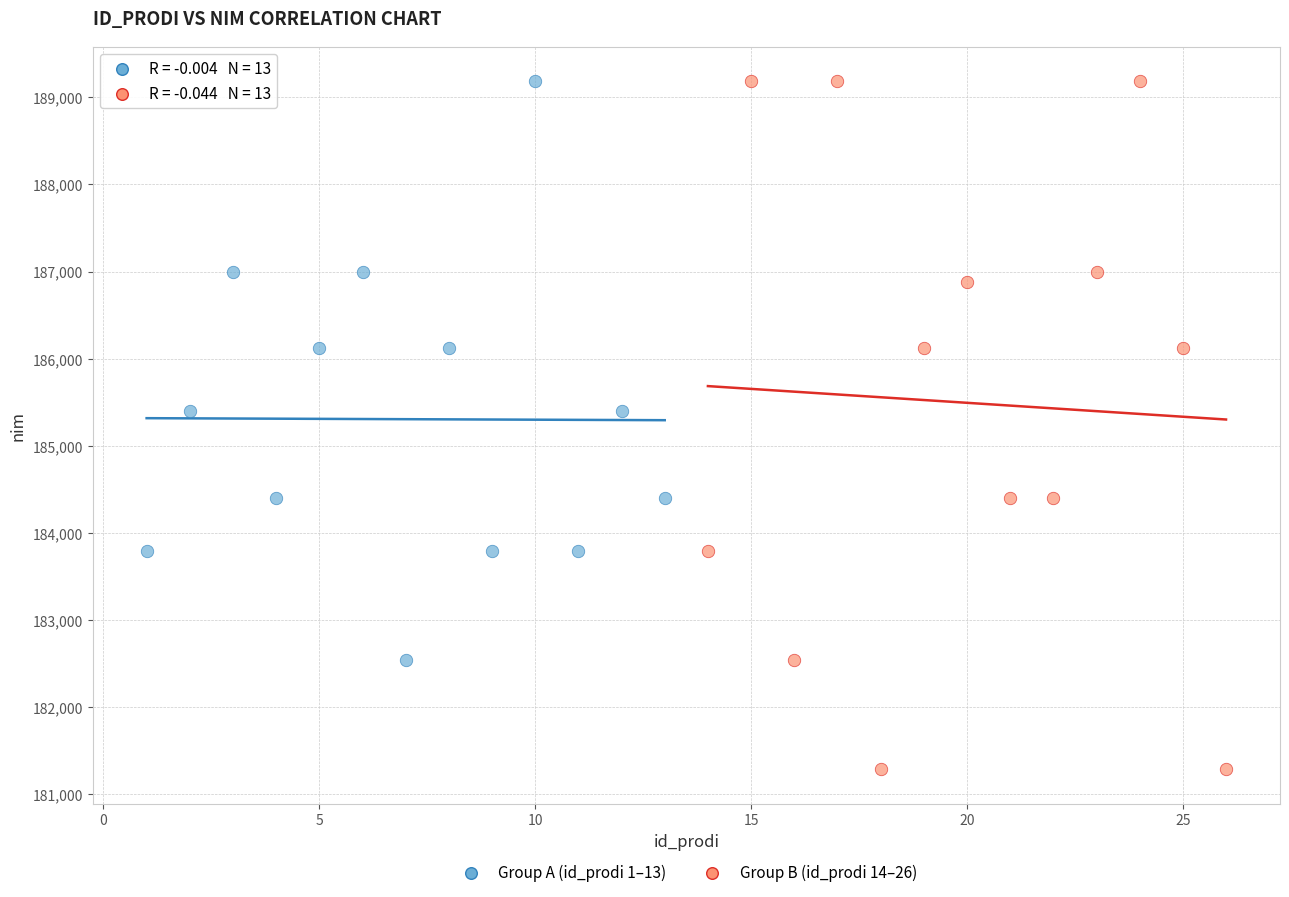

Which series reaches the minimum Y coordinate?

Group B (id_prodi 14–26)